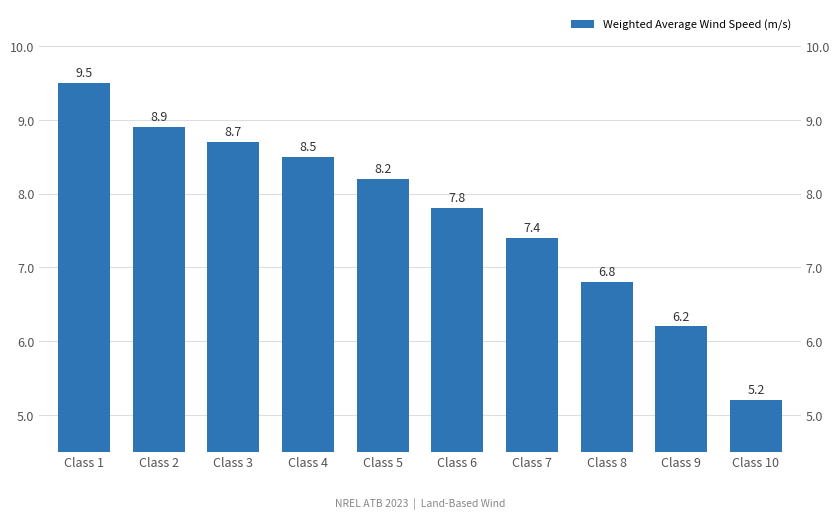

How many data points are less than 8?

5